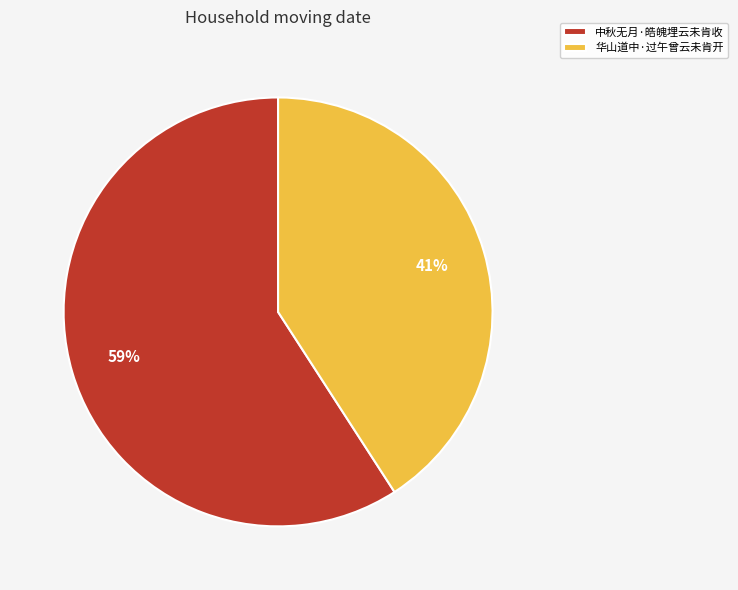

To the nearest percent, what is the difference between the largest and smallest slice percentages?

18%